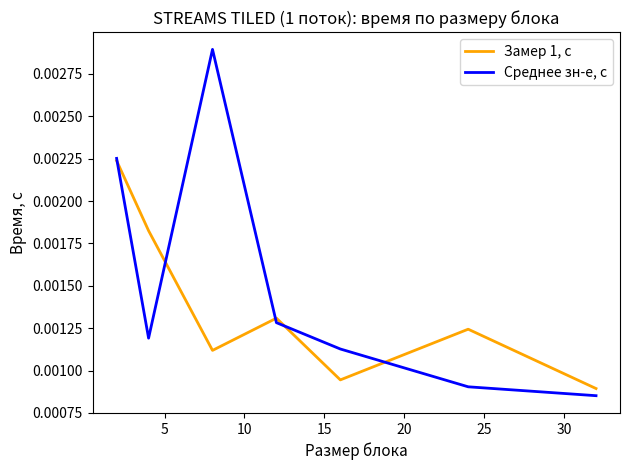

Rank the series by their maximum value, from lowest to highest.

Замер 1, с, Среднее зн-е, с